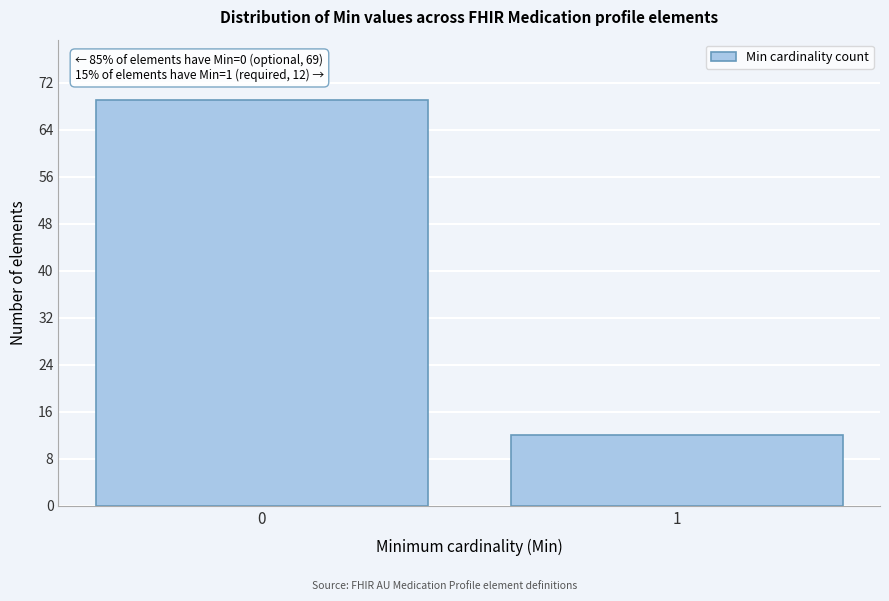

Reading left to right, list all the values displayed in this chart.

0=69	1=12